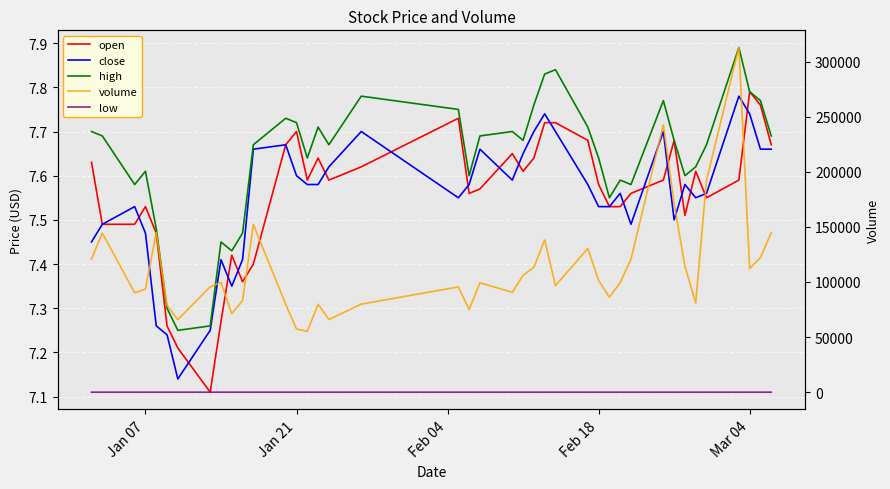

At how many categories does at least one series exceed 233679?

2